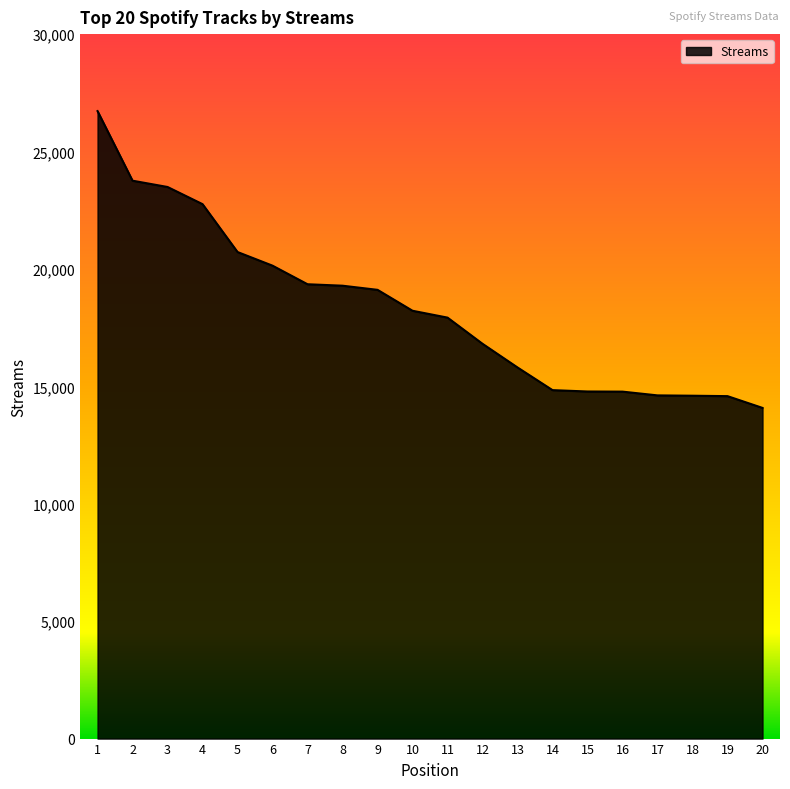

What is the difference between the second highest and second lowest values?

9175